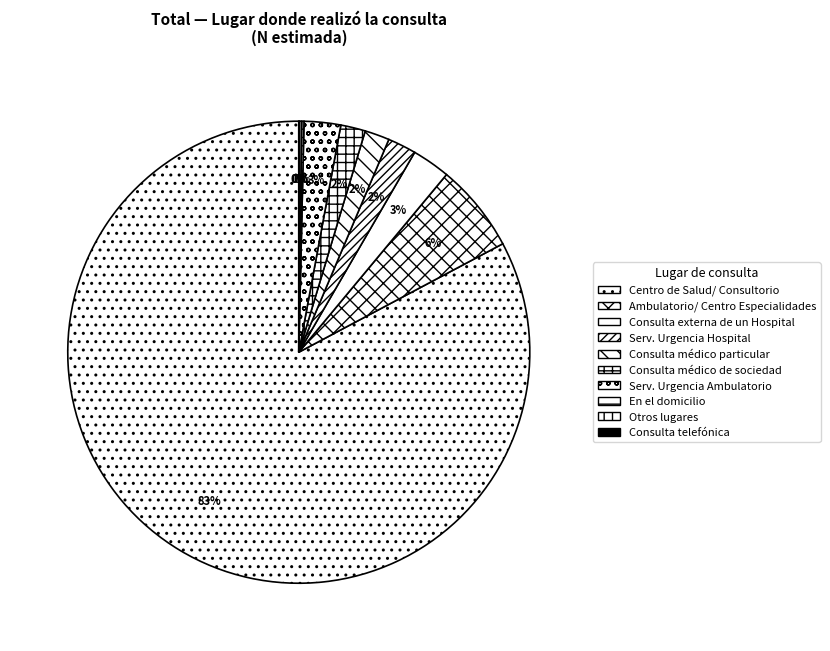

Which category has the biggest portion of the pie?

Centro de Salud/ Consultorio